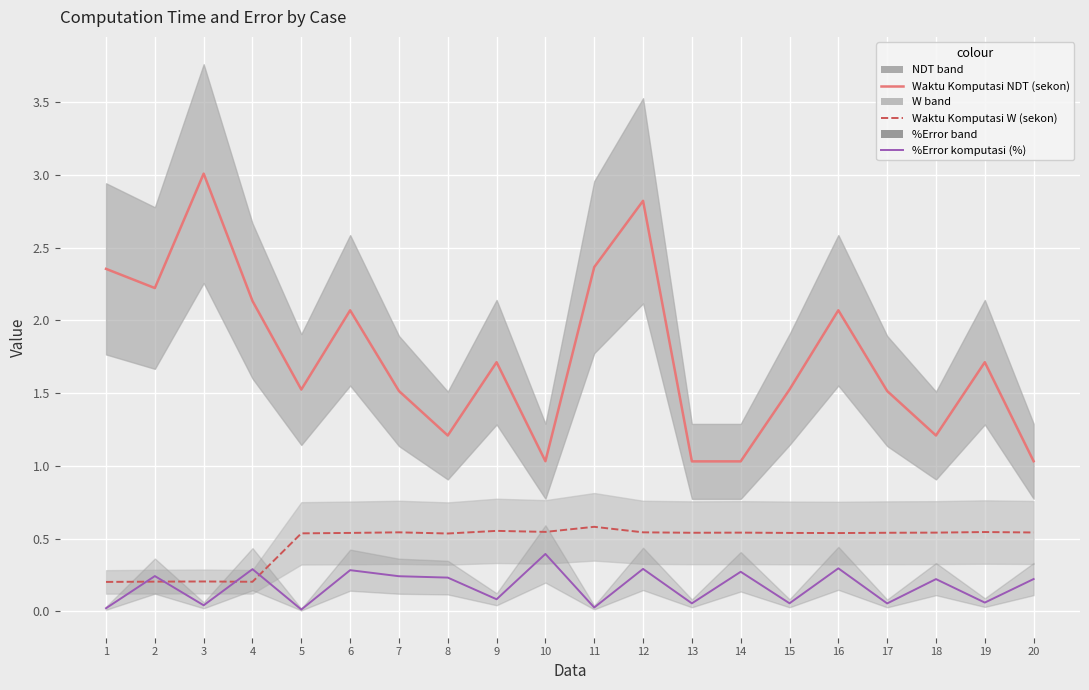

Where is Waktu Komputasi NDT (sekon) nearest to the value 2?

6